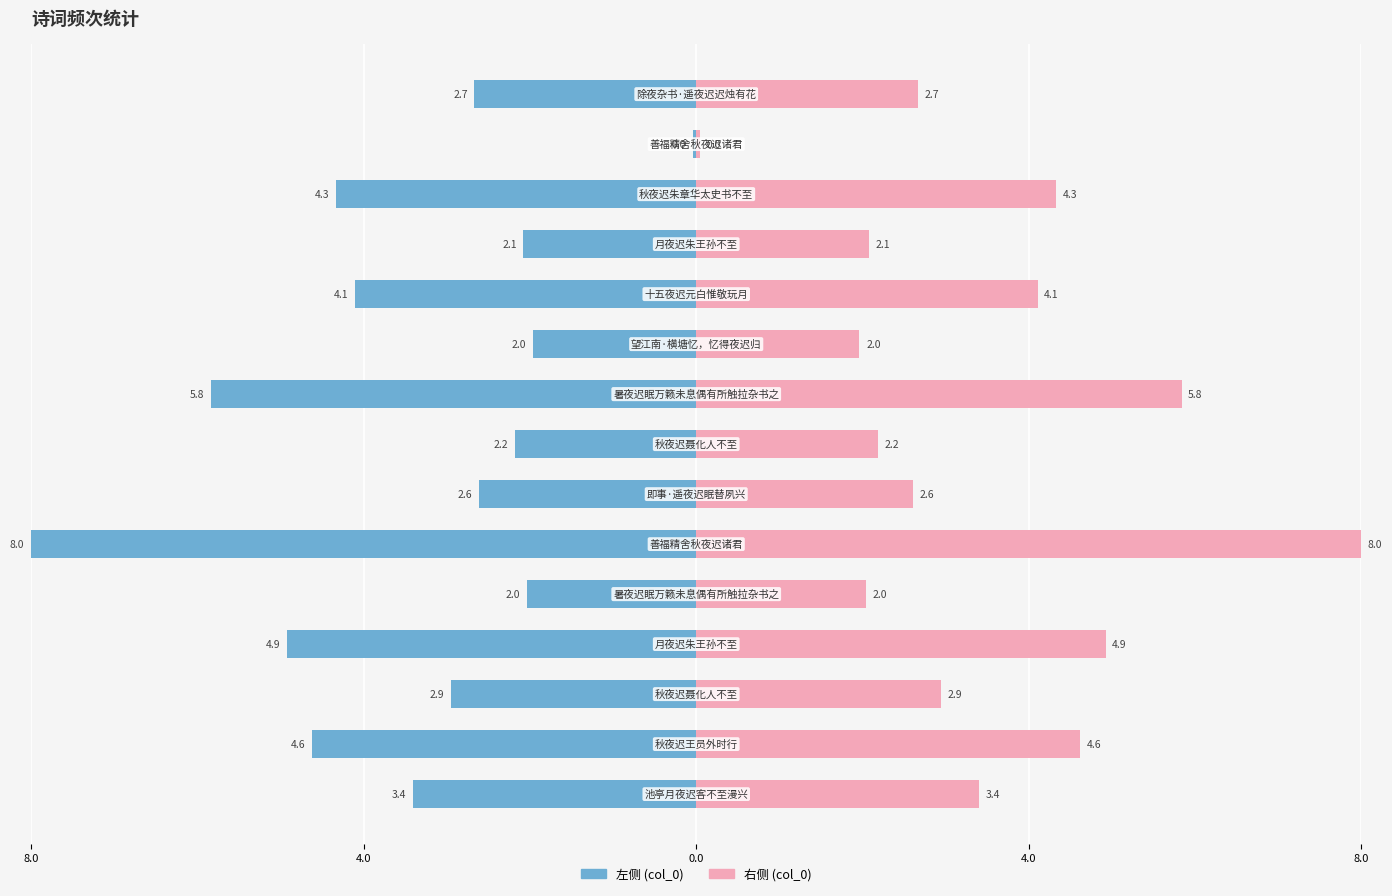

How many distinct data groups are displayed?

2